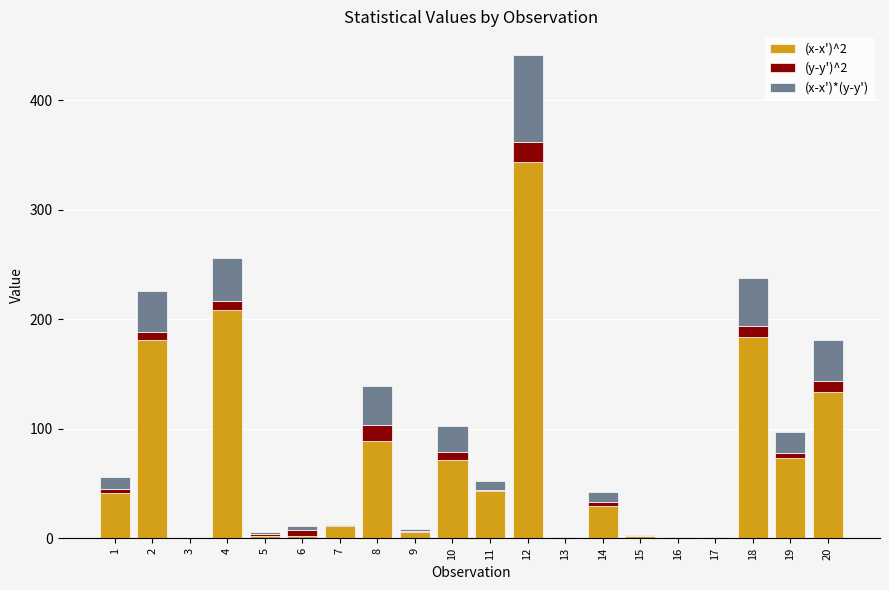

What is the sum of all (x-x')*(y-y') values?

351.2